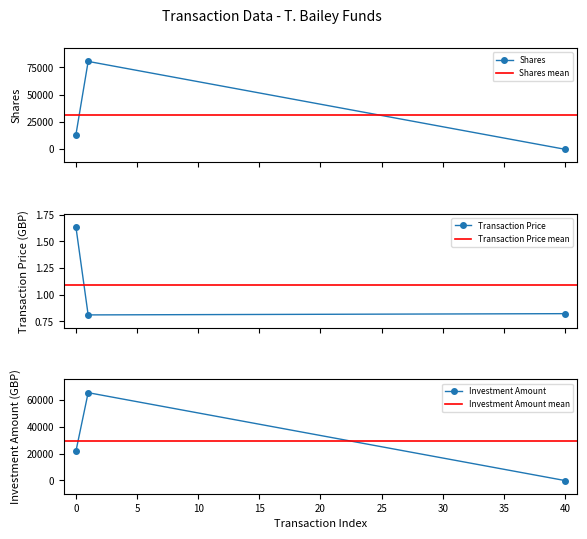

At how many categories does at least one series exceed 70283?

1